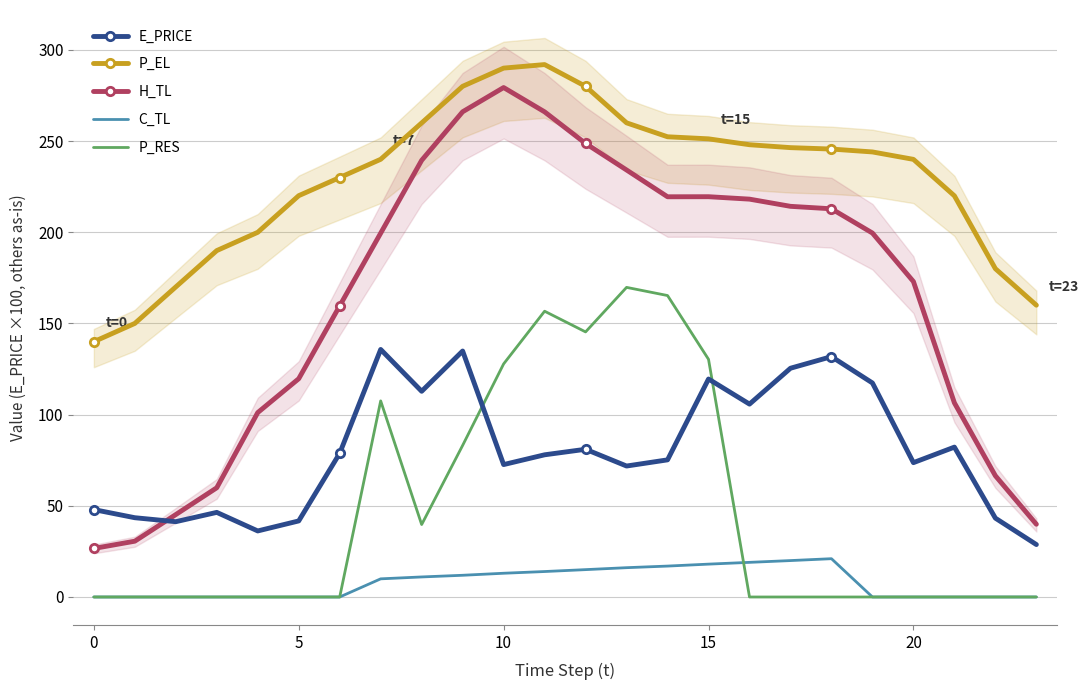

True or false: C_TL and H_TL cross at least once.

False